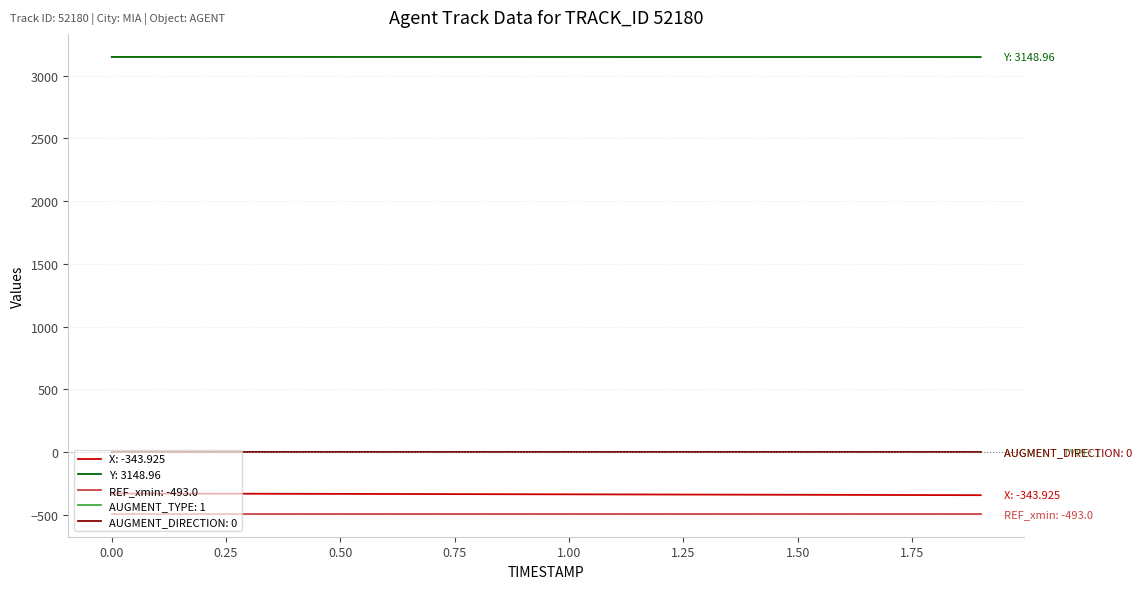

True or false: AUGMENT_DIRECTION: 0 and Y: 3148.96 cross at least once.

False